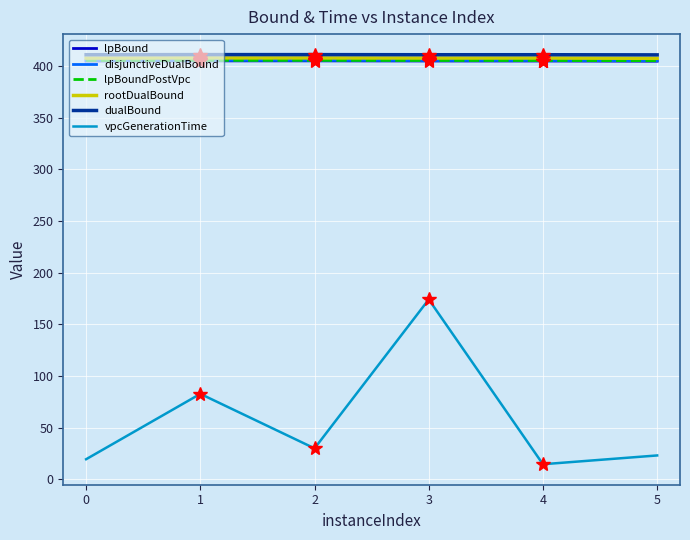

True or false: vpcGenerationTime and disjunctiveDualBound cross at least once.

False